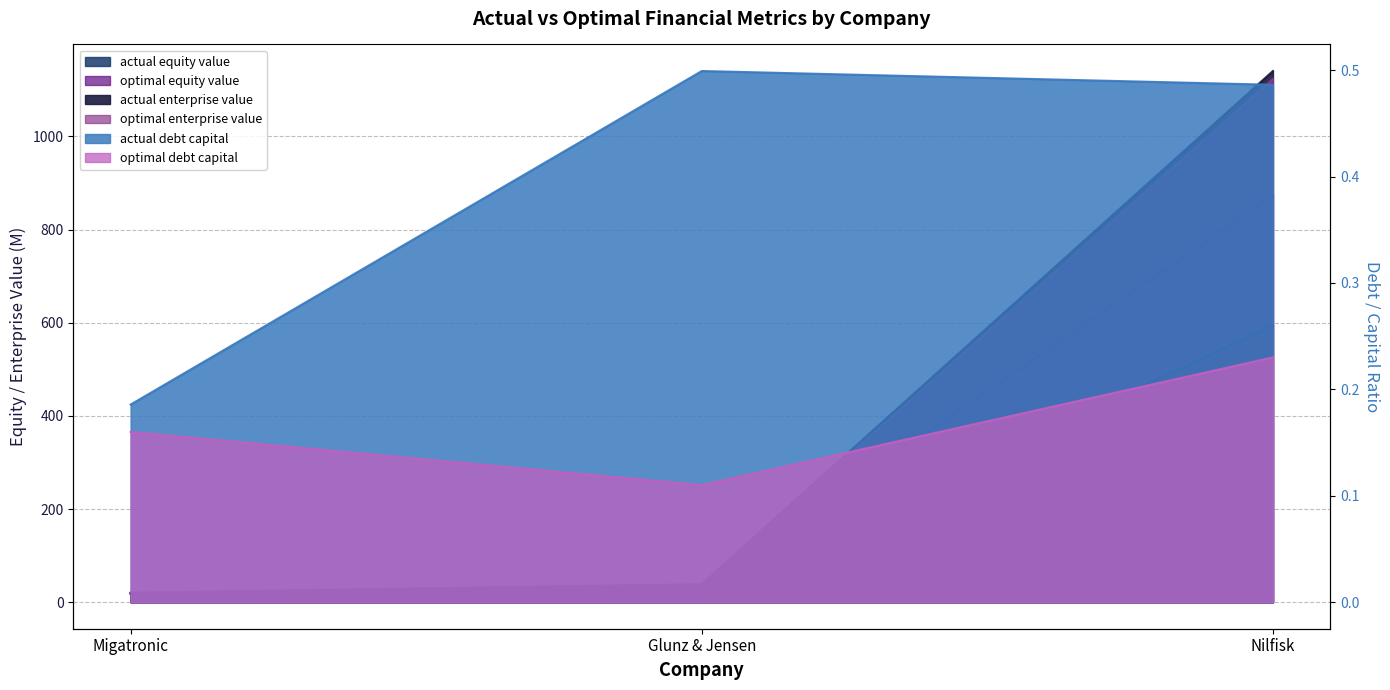

How many data points does each series have?

3